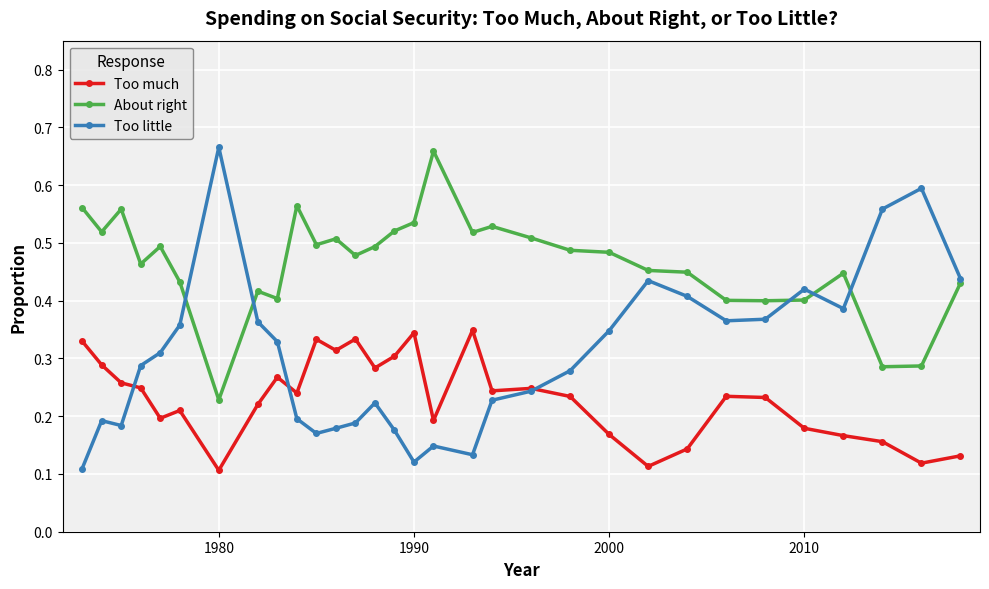

Which series has the largest total across all categories?

About right